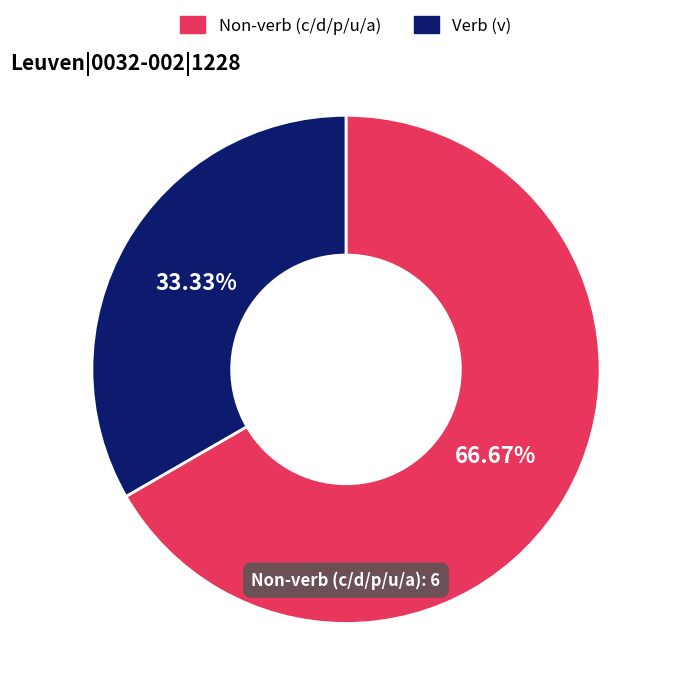

Is there any slice that represents more than half of the pie?

Yes